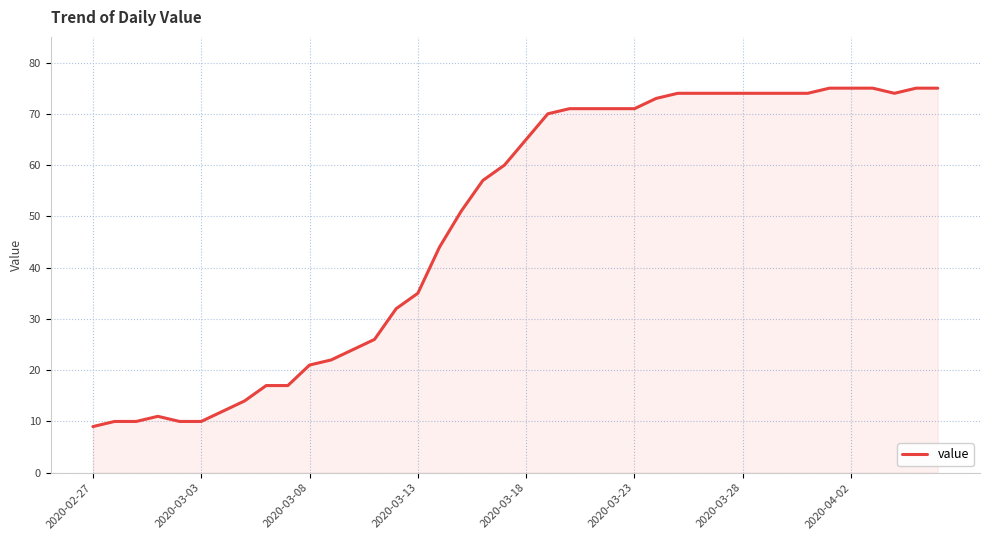

What is the difference between the maximum and minimum values?

66